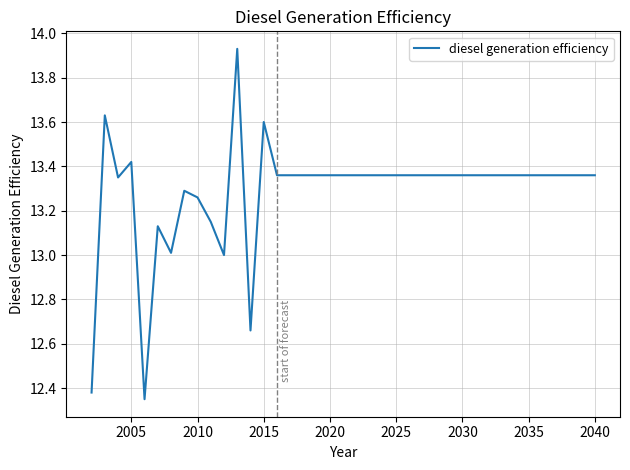

What is the difference between the maximum and minimum values?

1.6